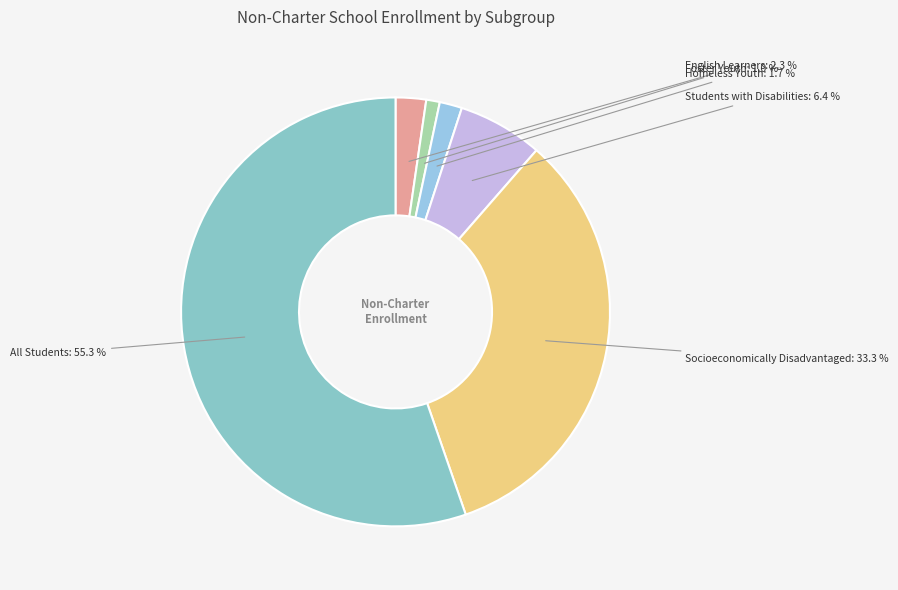

How many segments does this pie chart have?

6